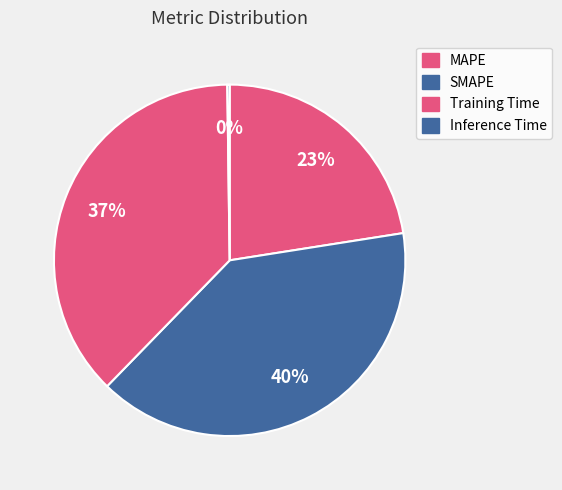

To the nearest percent, what is the average slice percentage?

25%